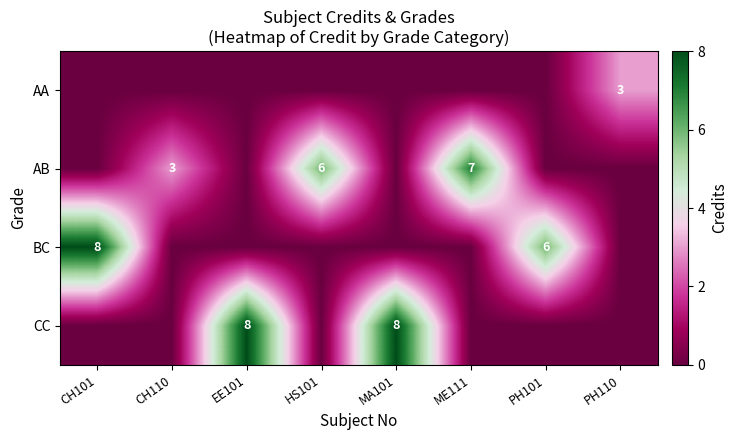

Is it true that CC equals 8 at MA101?

True